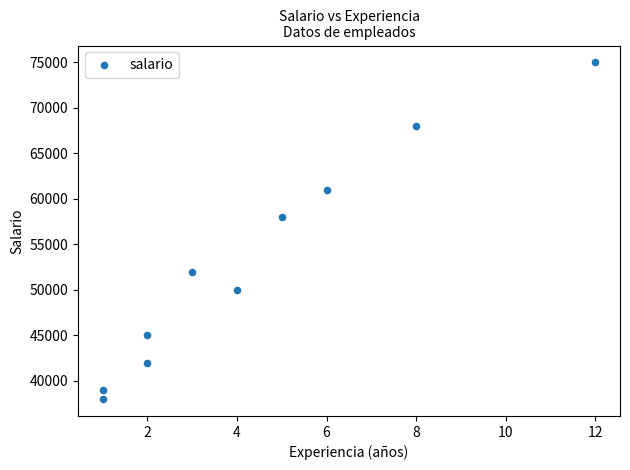

What is the range of Y values (max minus min)?

37000